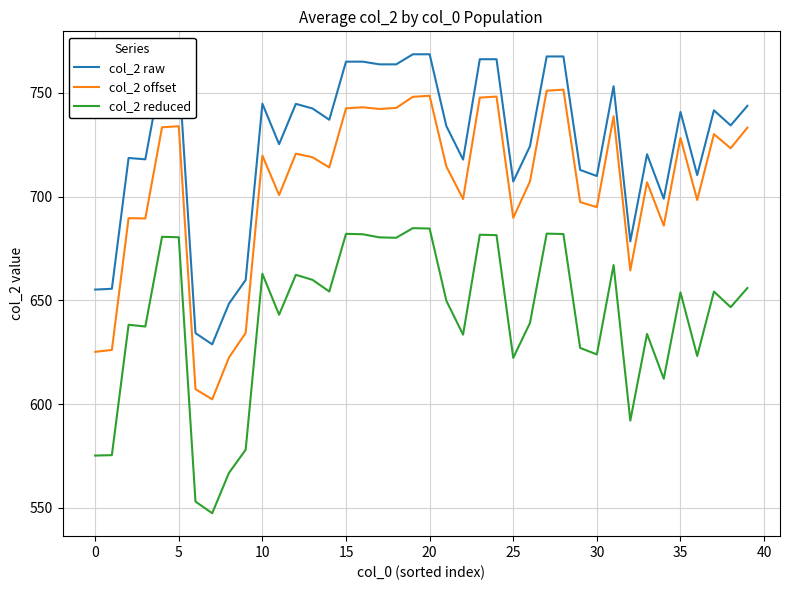

True or false: col_2 offset and col_2 raw intersect in this chart.

False